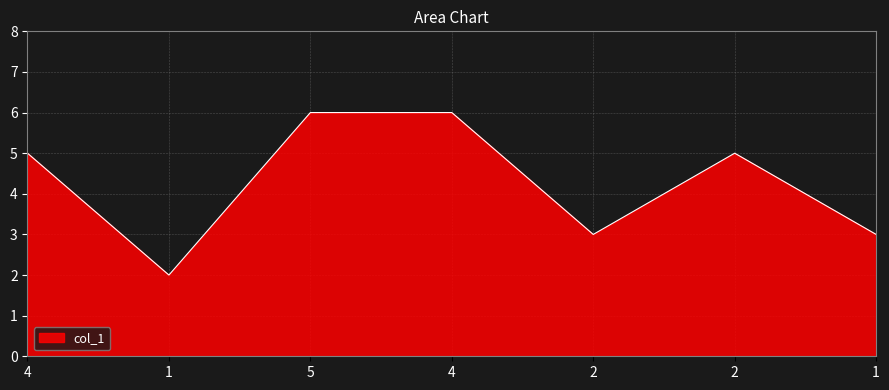

Does the chart display data point markers on the line(s)?

No